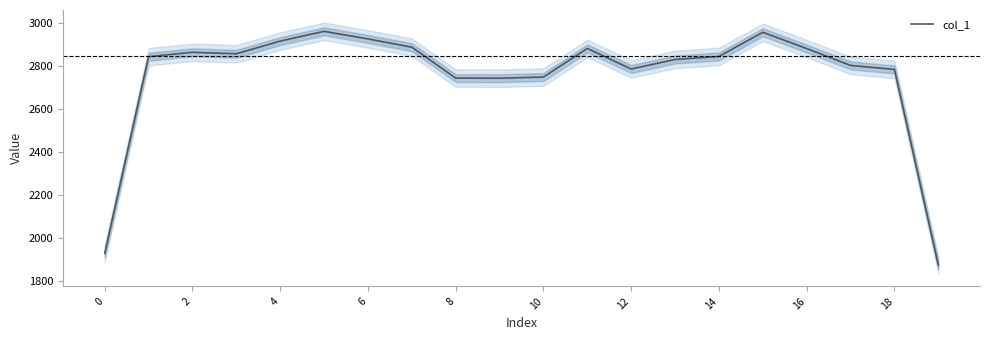

What is the highest value of the col_1 series?

2962.1